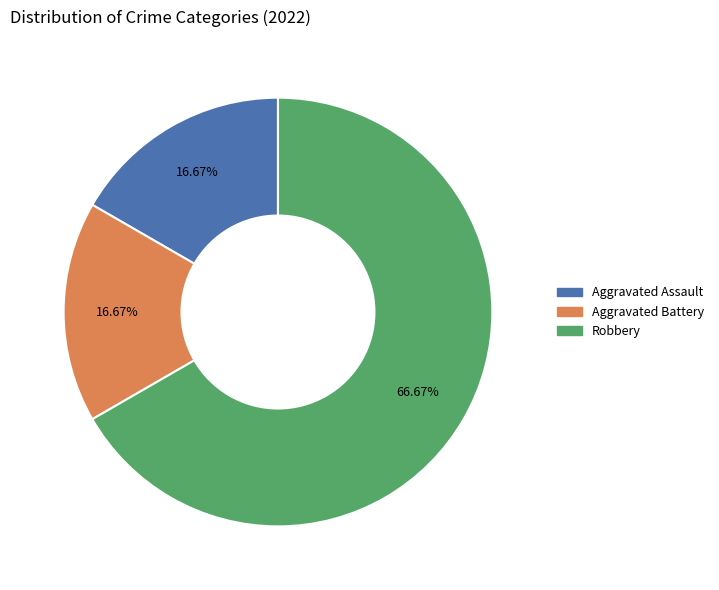

Combined, what portion of the pie is Robbery and Aggravated Assault?

83.3%